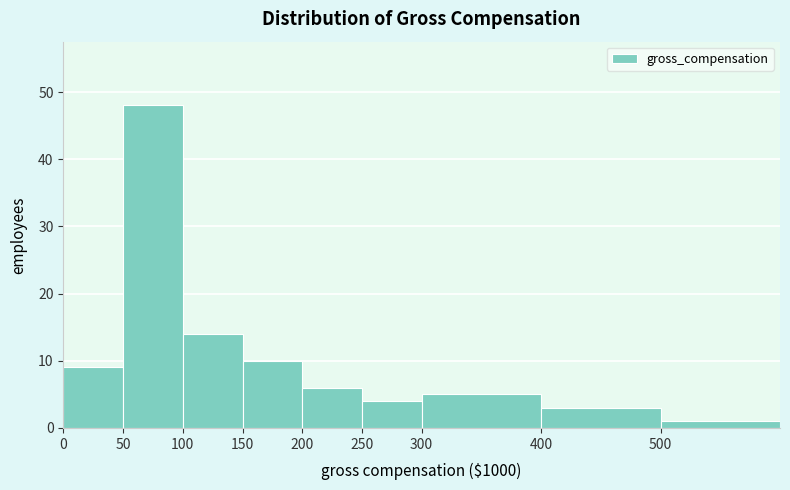

Reading left to right, list all the values displayed in this chart.

0=9	50=48	100=14	150=10	200=6	250=4	300=5	400=3	500=1